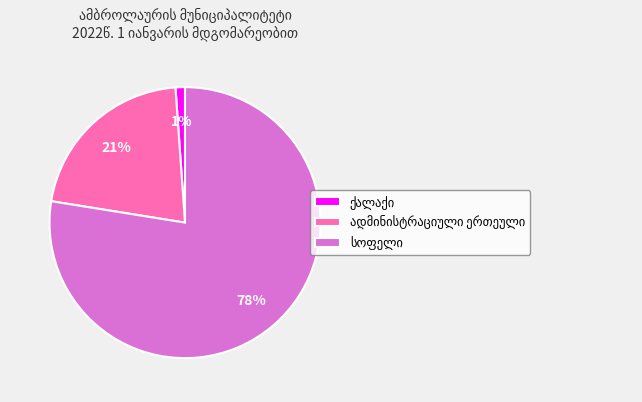

Is there a majority slice in this chart?

Yes